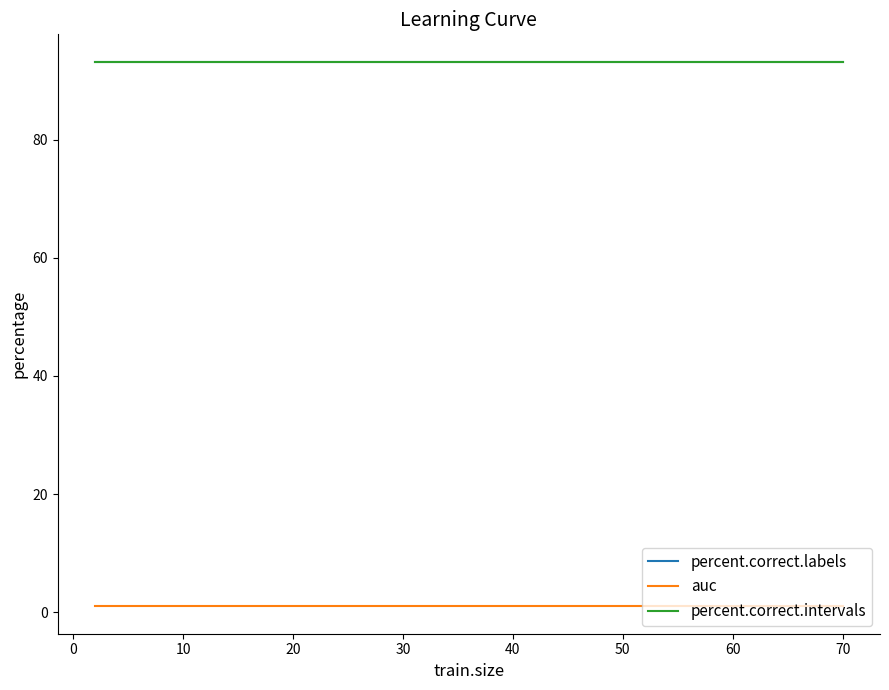

True or false: percent.correct.intervals and percent.correct.labels cross at least once.

False